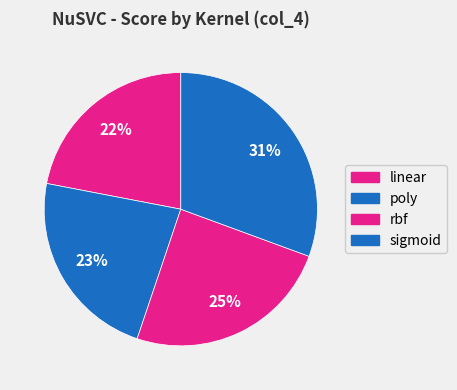

Which has a higher value, sigmoid or poly?

sigmoid